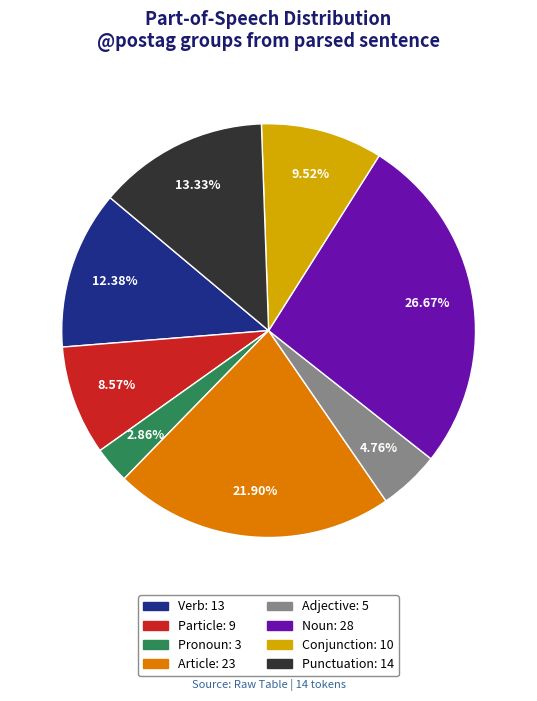

Is there a majority slice in this chart?

No